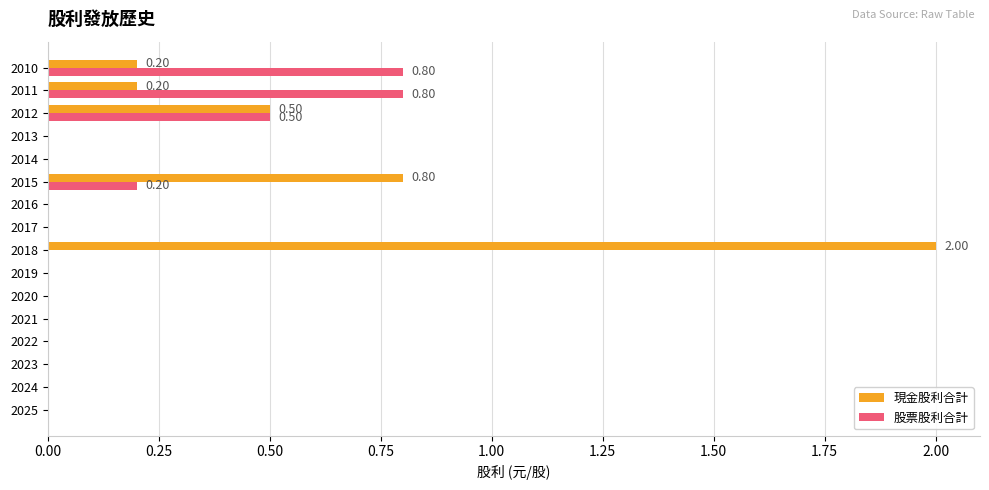

At which category is the sum across all series the highest?

2018